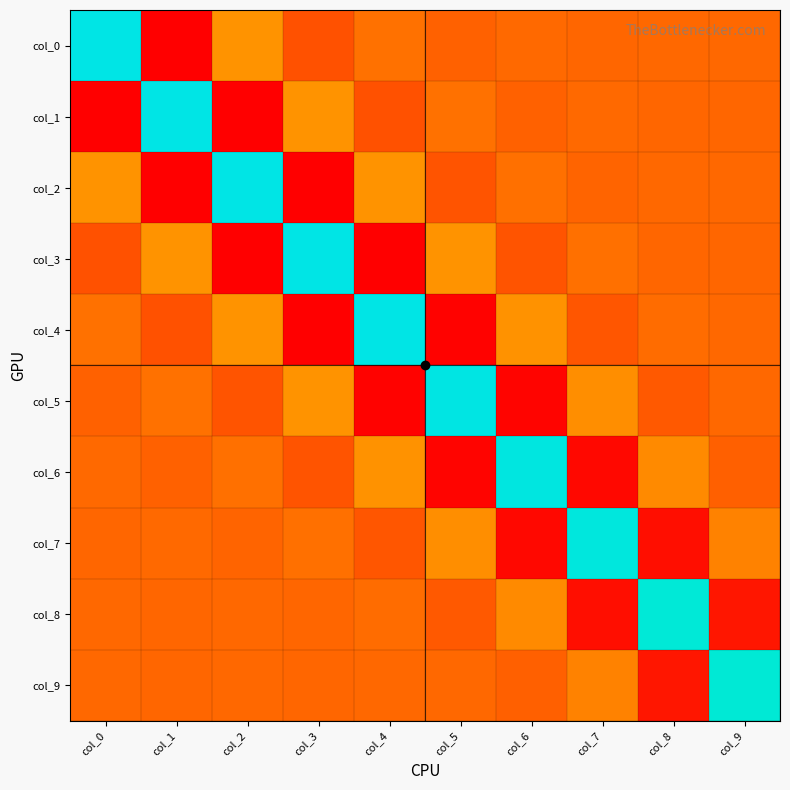

What is the total value across all series at col_4?

1.6